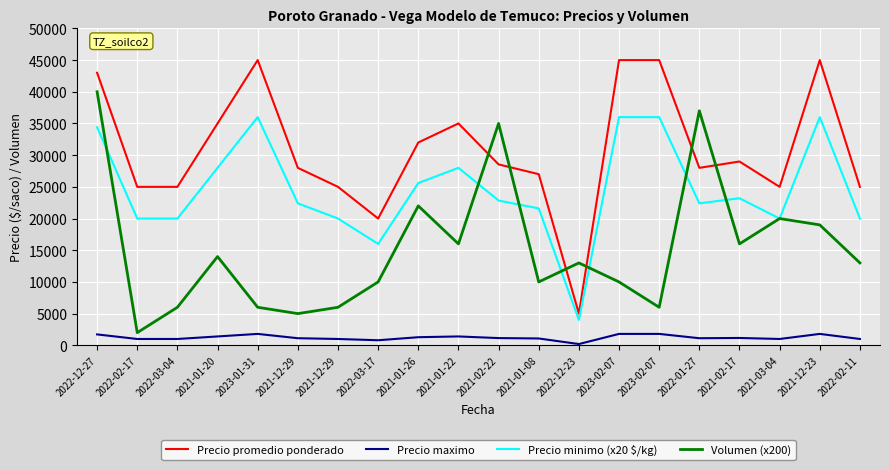

What is the approximate value of Precio maximo at 2022-03-04?

1000